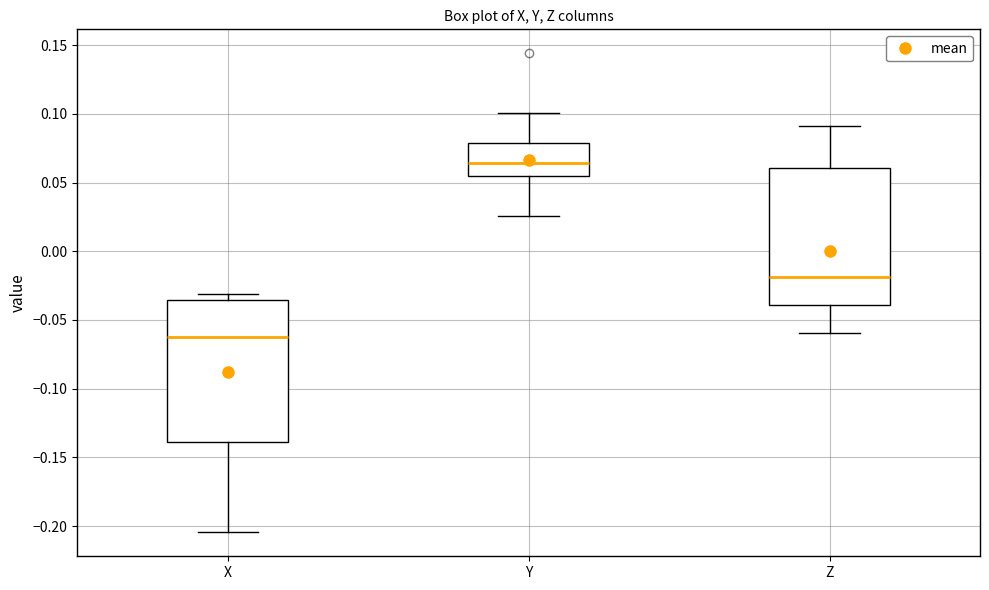

Reading left to right, read every box against the y-axis: the position of its median line, the range the box covers, and the ends of its whiskers. The values are not printed on the chart, so give them approximately, as read against the axis.

X: median -0.065, box -0.140 to -0.035, whiskers -0.205 to -0.030
Y: median 0.065, box 0.055 to 0.080, whiskers 0.025 to 0.100
Z: median -0.020, box -0.040 to 0.060, whiskers -0.060 to 0.090